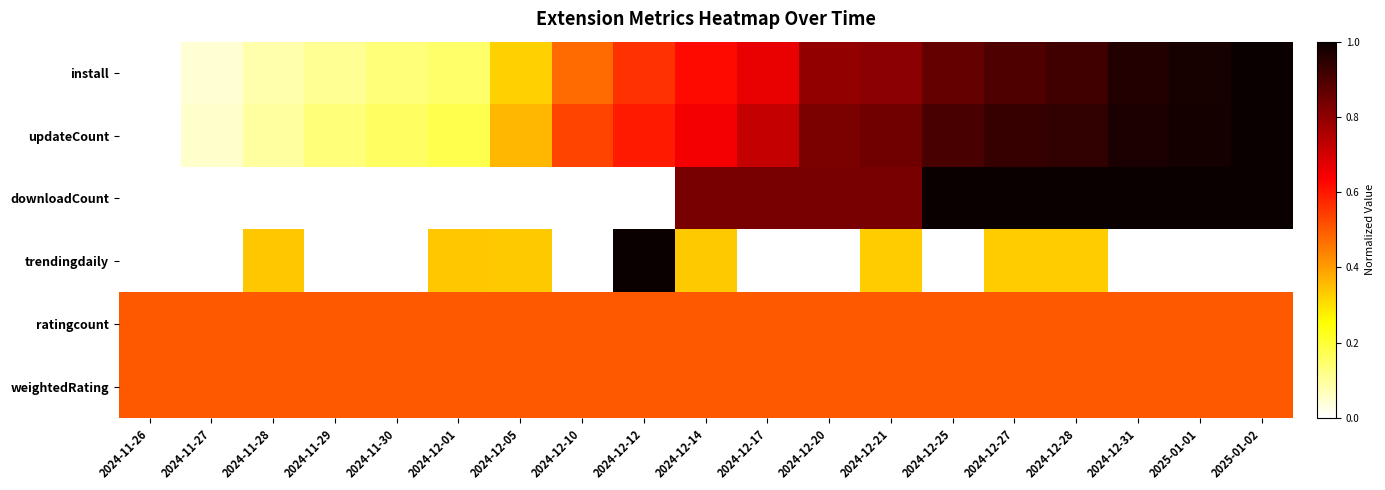

How many data points does each series have?

19